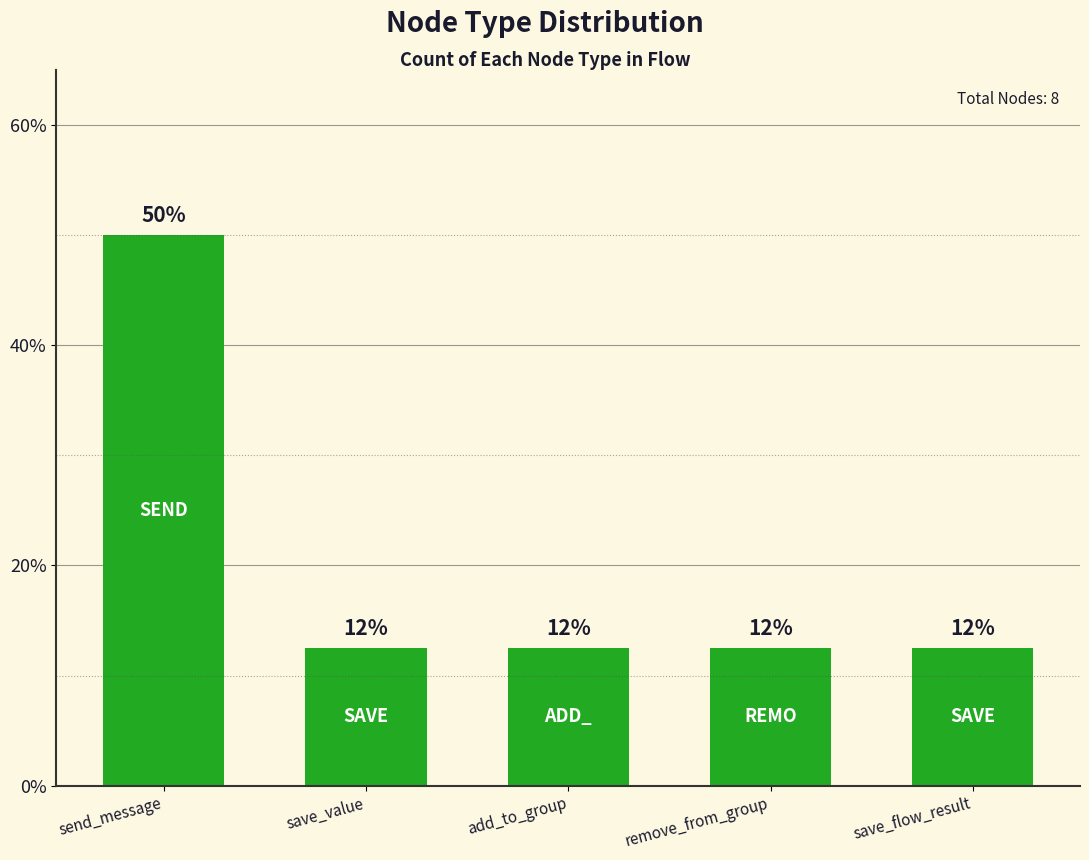

How many bars are there in total?

5